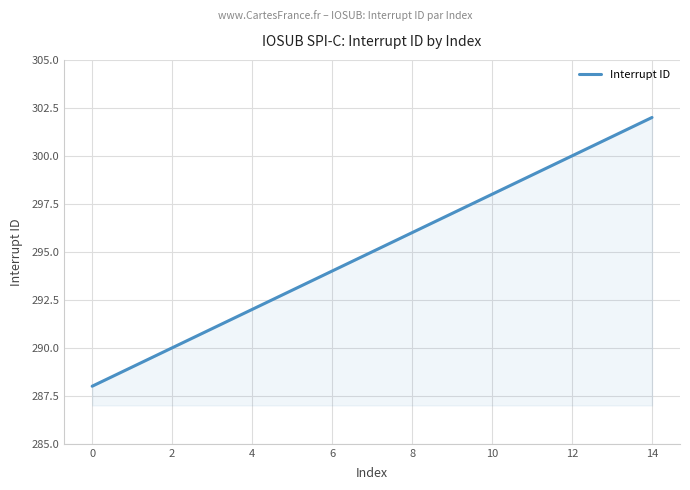

What is the greatest value displayed?

302